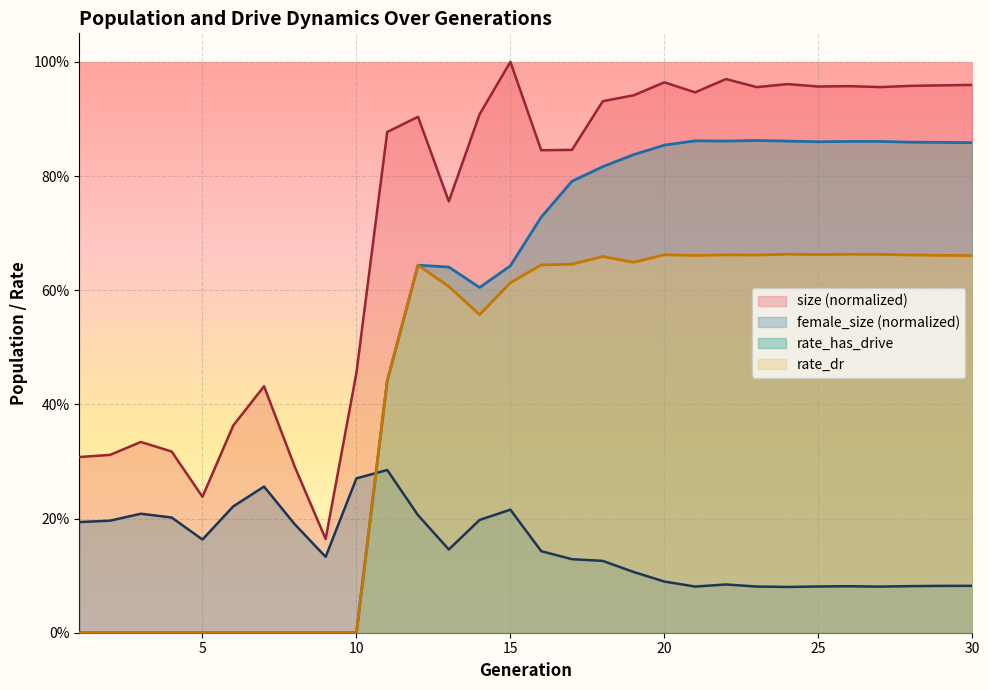

Rank the categories by female_size value from highest to lowest.

11, 10, 7, 6, 15, 3, 12, 4, 14, 2, 1, 8, 5, 13, 16, 9, 17, 18, 19, 20, 22, 30, 29, 28, 26, 25, 23, 21, 27, 24